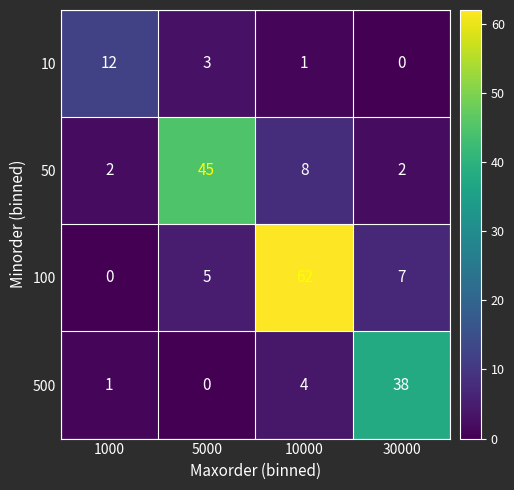

At which label is 100 closest to 31?

30000